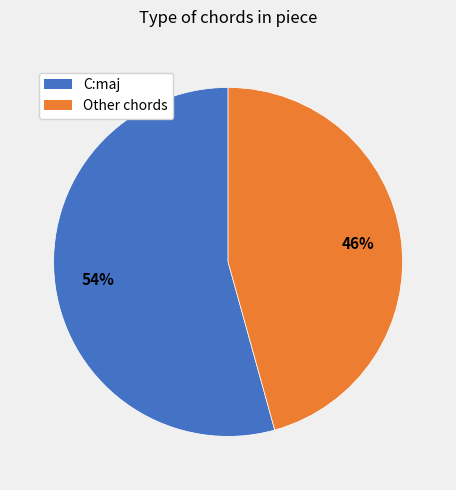

Is there a majority slice in this chart?

Yes